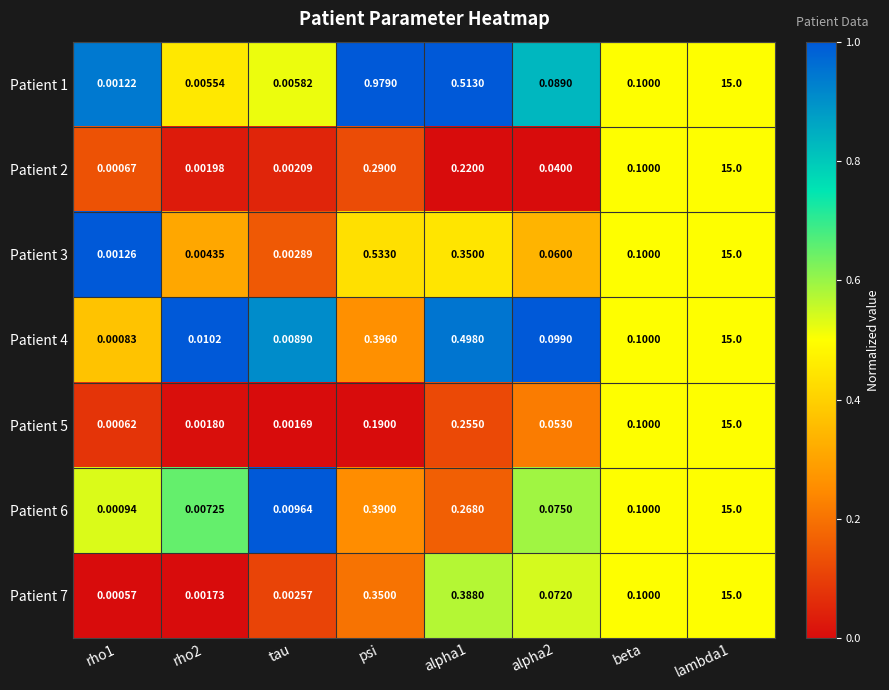

Where is Patient 6 nearest to the value 7?

psi